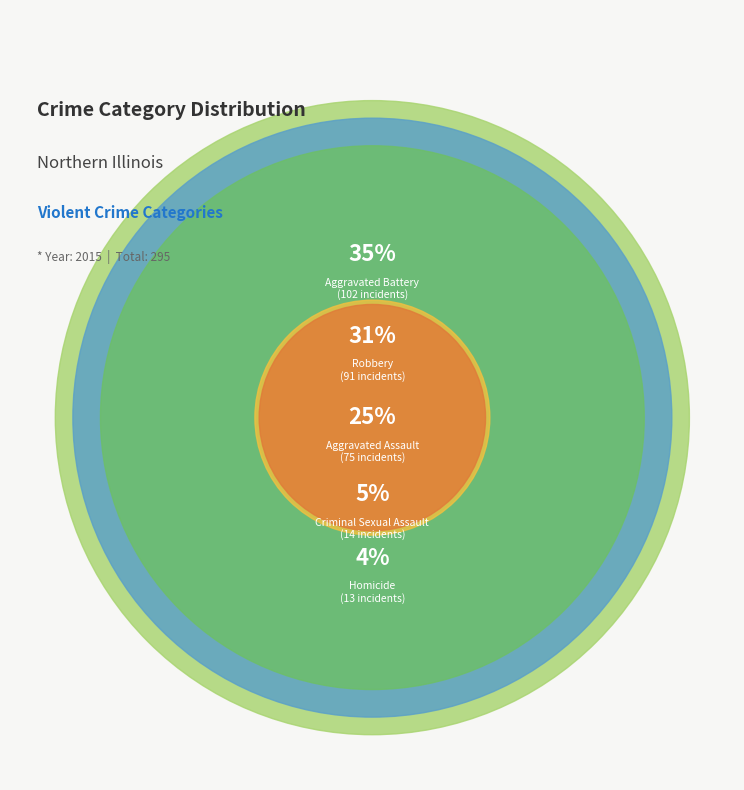

Count the number of slices in the pie.

5